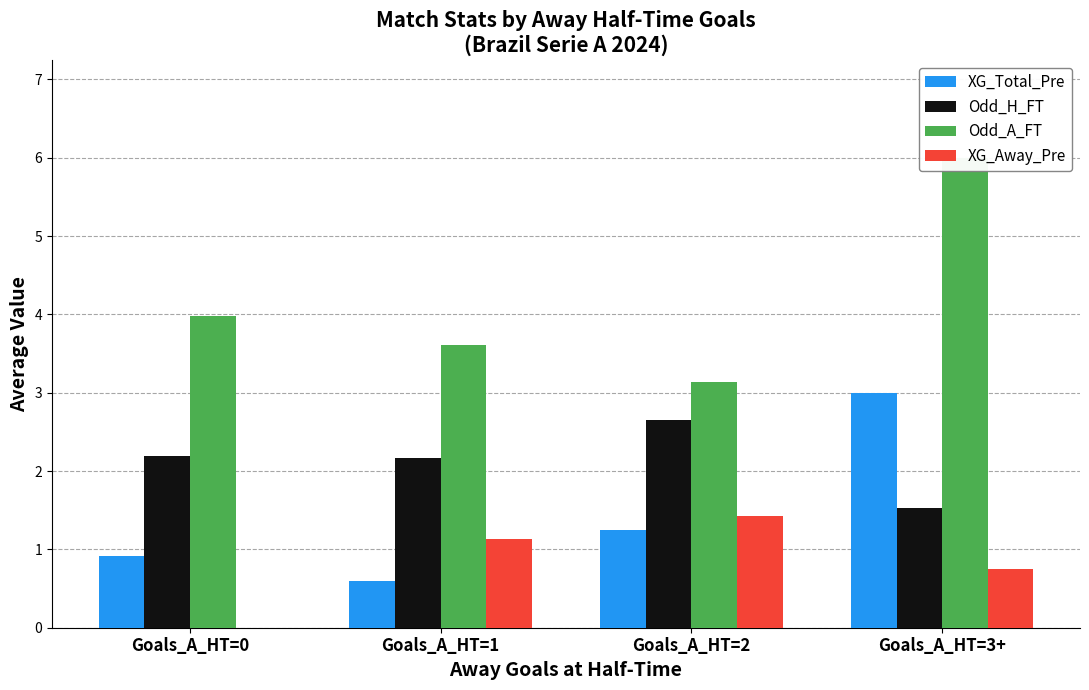

At which category does the chart reach its minimum across all series?

Goals_A_HT=0